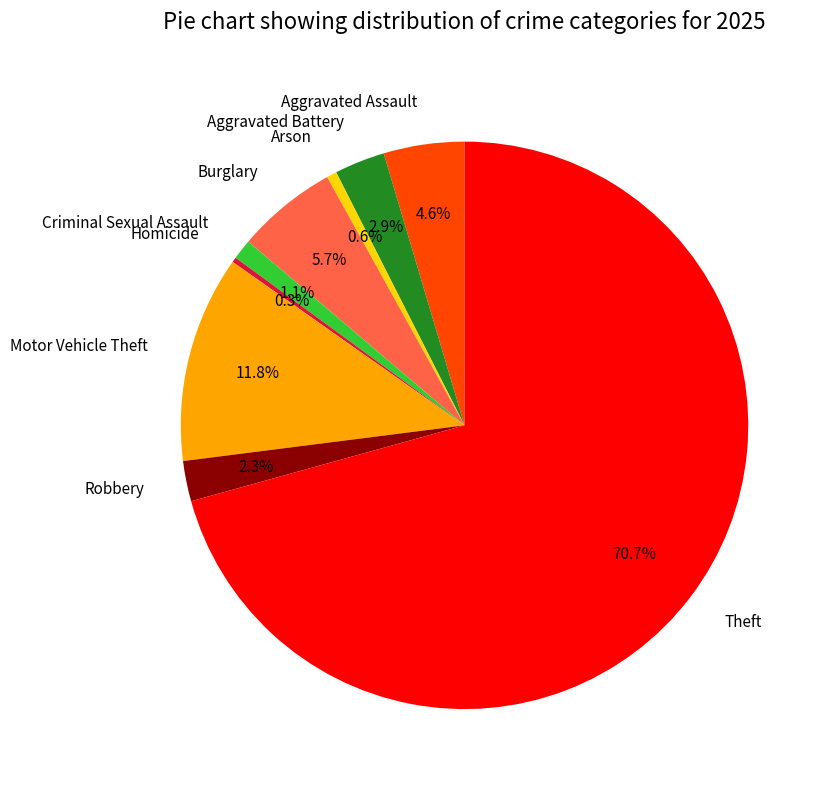

What is the ratio of the value at Motor Vehicle Theft to the value at Robbery?

5.1